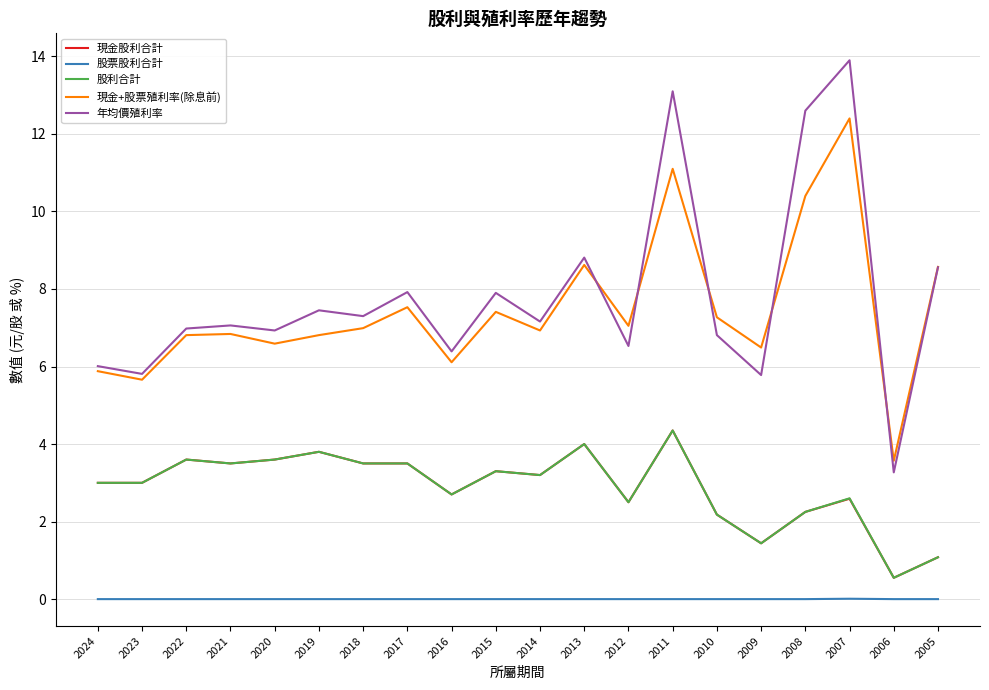

What is the difference between the second highest and second lowest values in the 現金+股票殖利率(除息前) series?

5.4